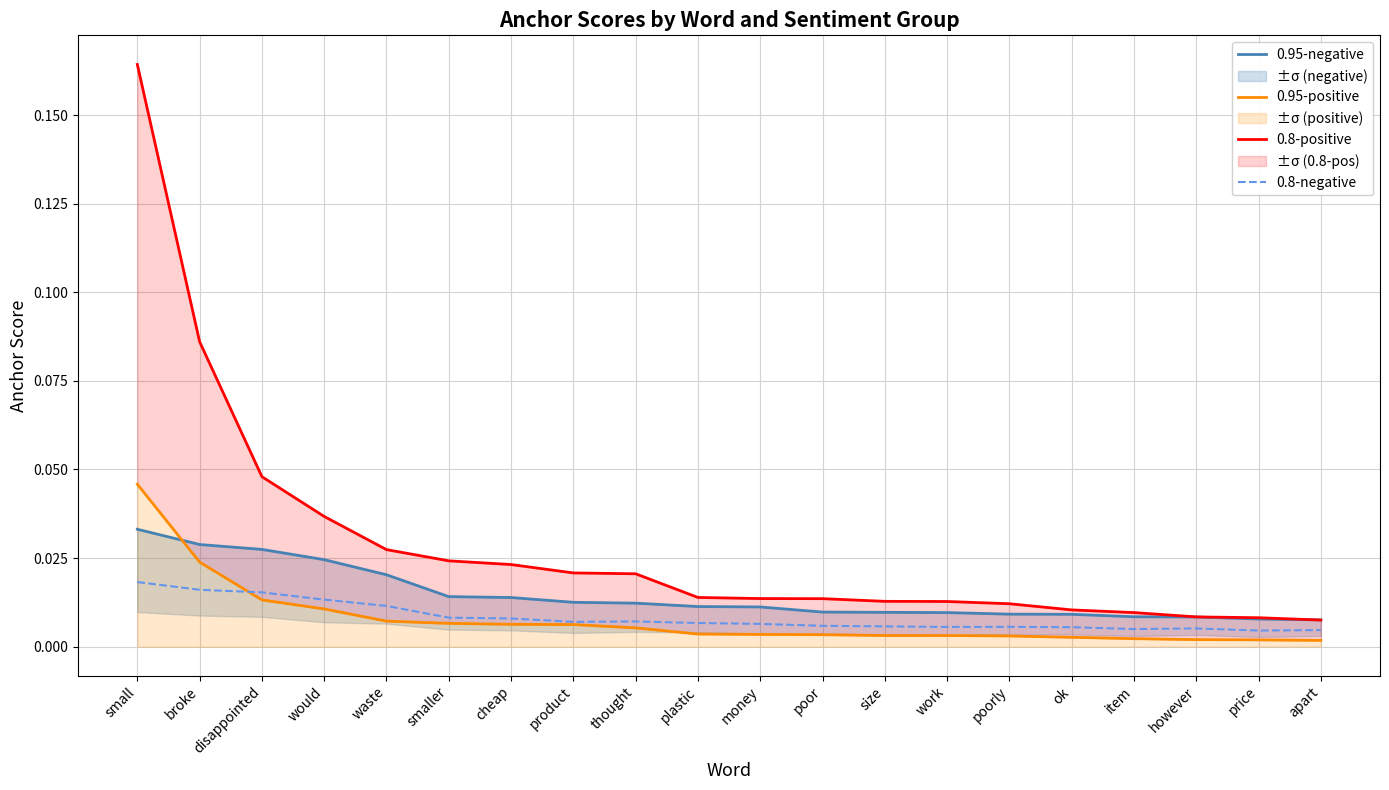

Where is 0.95-positive nearest to the value 0?

apart